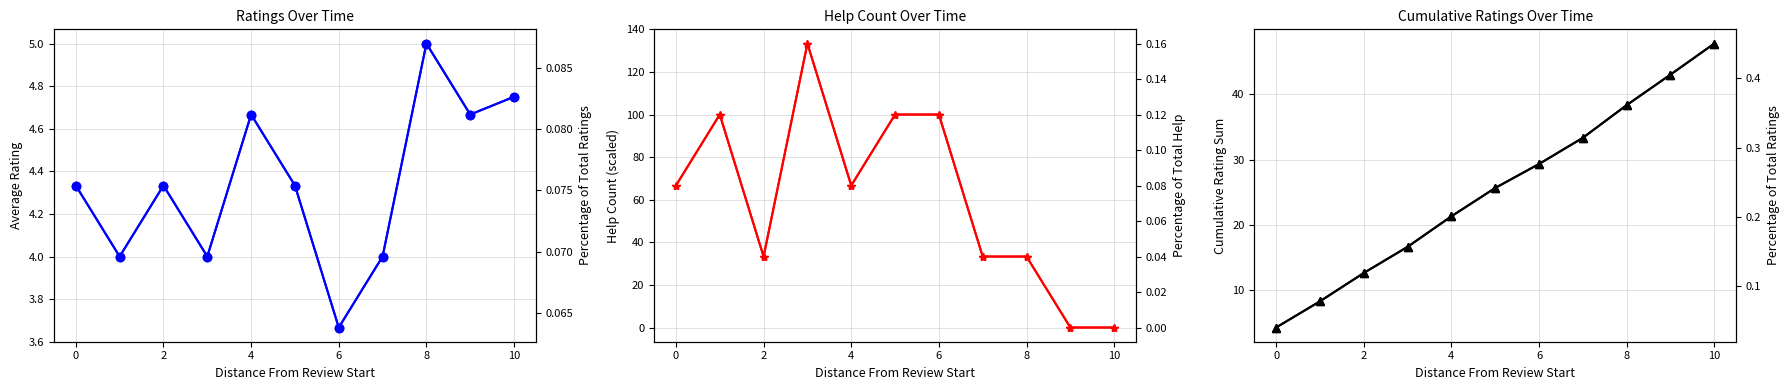

Which label corresponds to the smallest value in the chart?

9